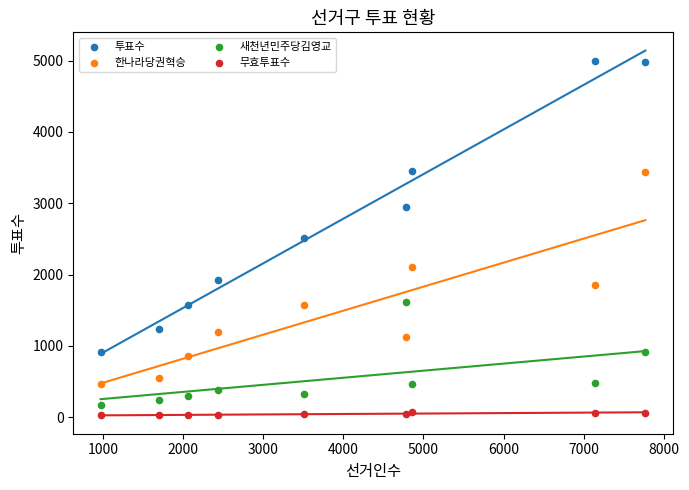

Which series has the widest spread of Y values?

투표수